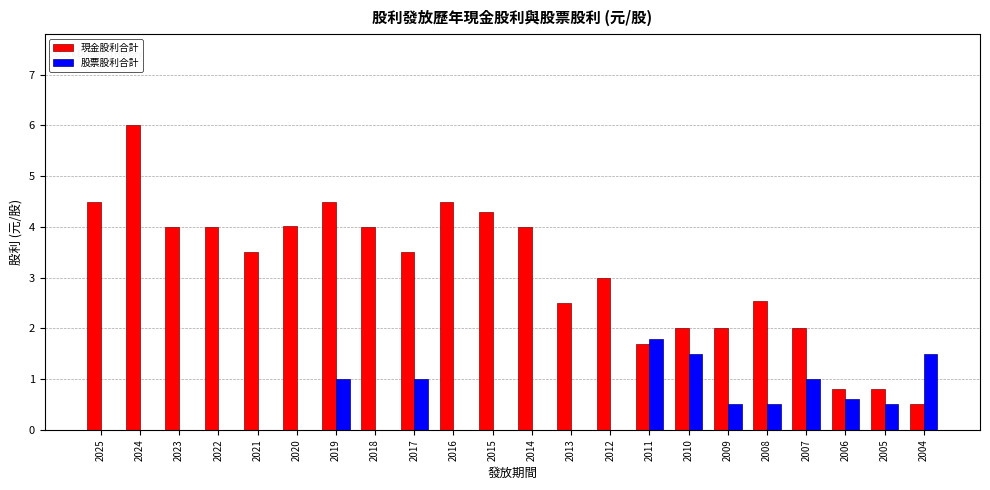

The value of 股票股利合計 at 2007 is 1.7. True or false?

False